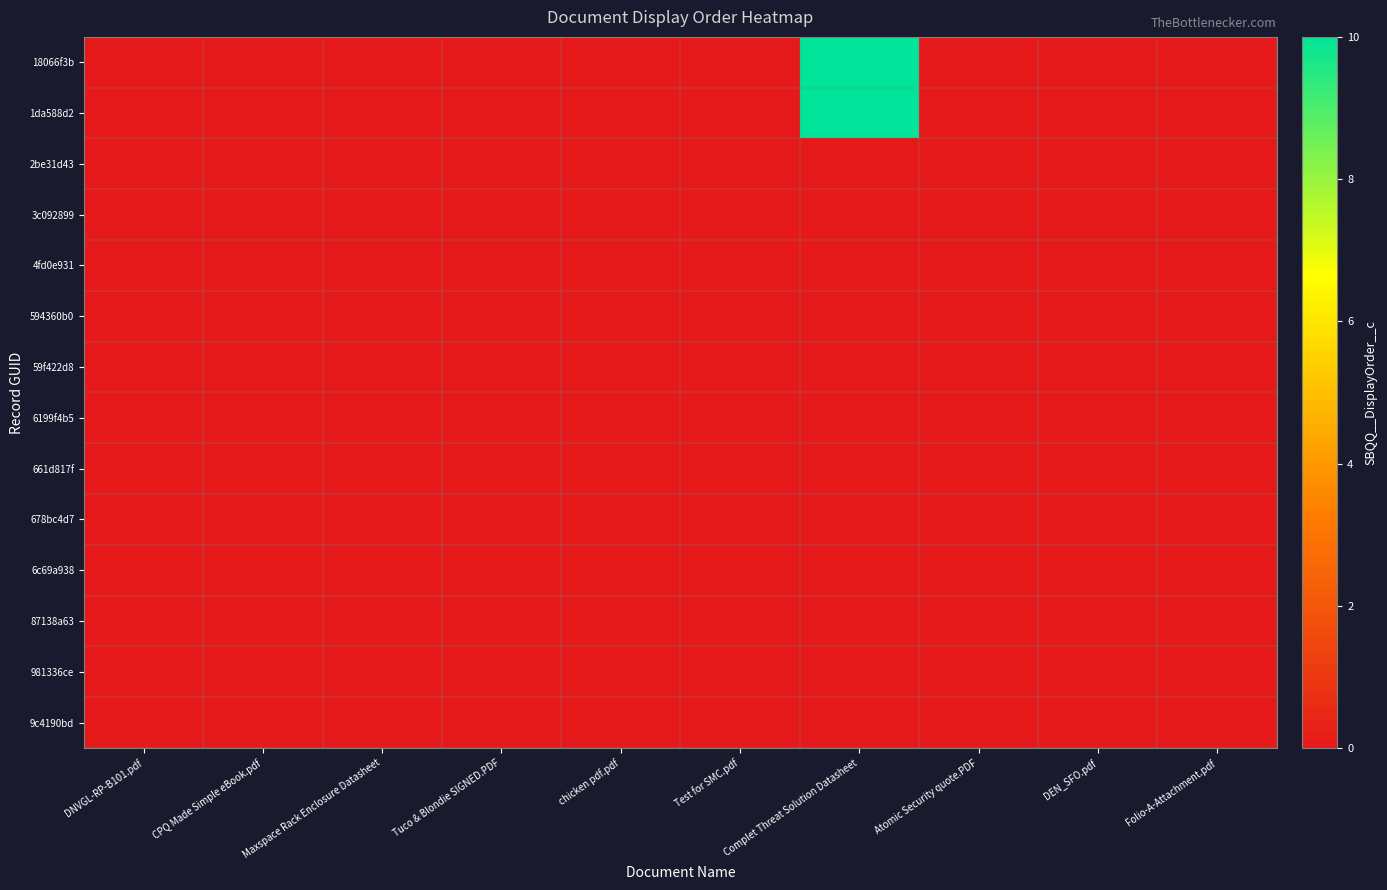

Which label corresponds to the largest value in the chart?

Complet Threat Solution Datasheet